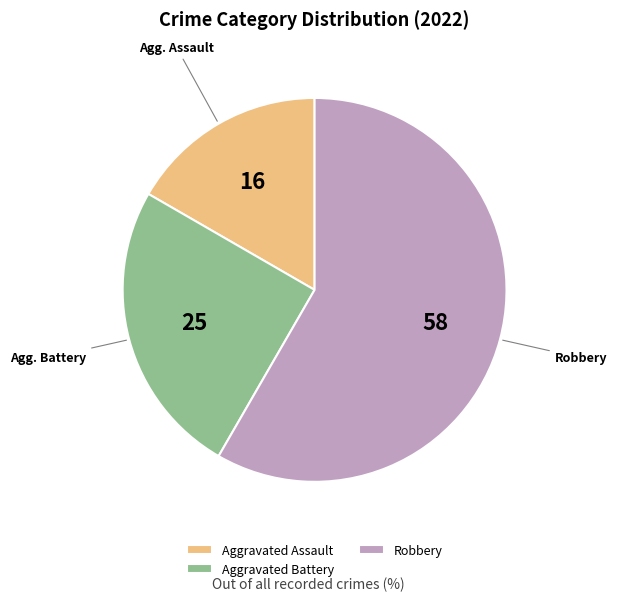

How many slices are in this pie chart?

3